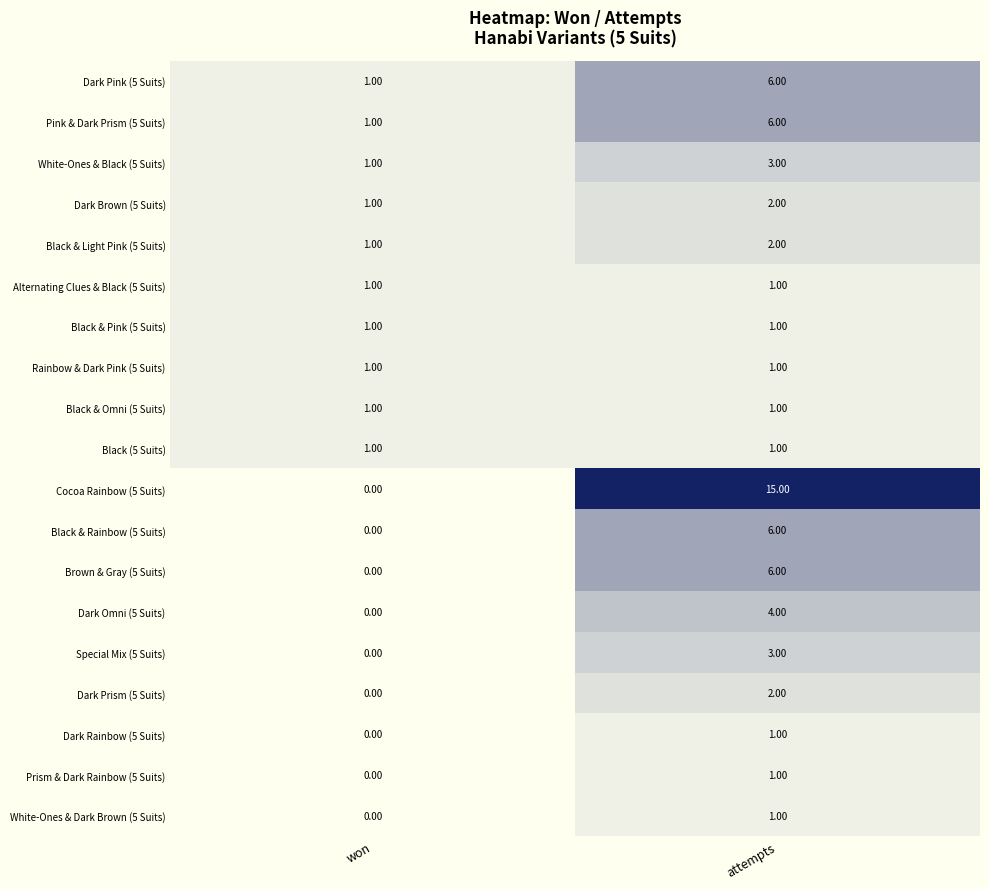

At which label is White-Ones & Black (5 Suits) closest to 2?

won